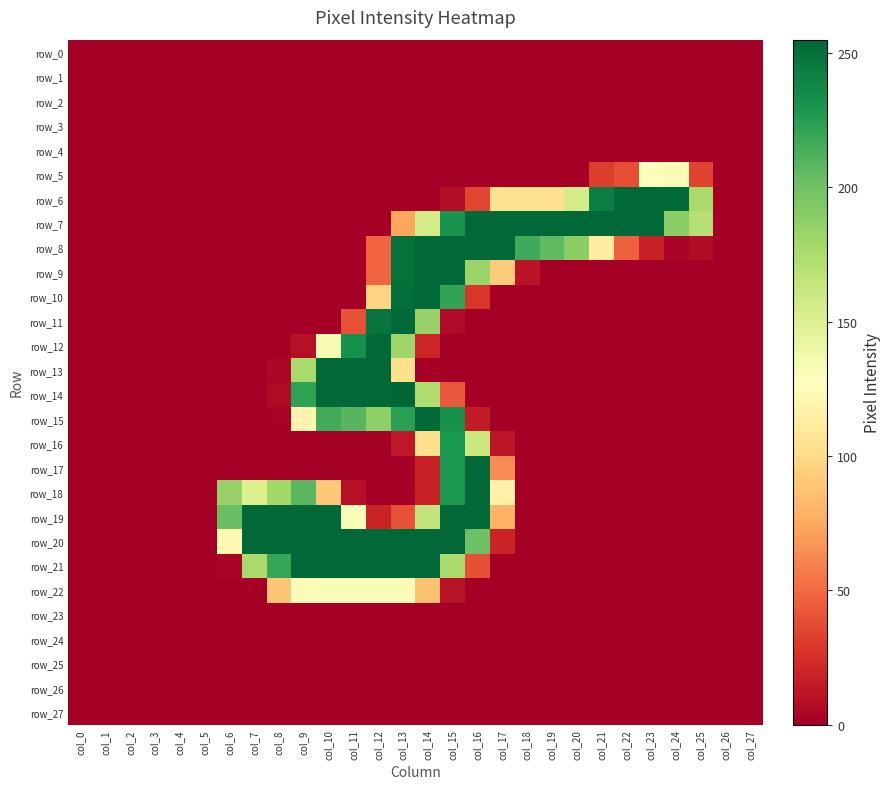

The value of row_11 at col_10 is 0. True or false?

True